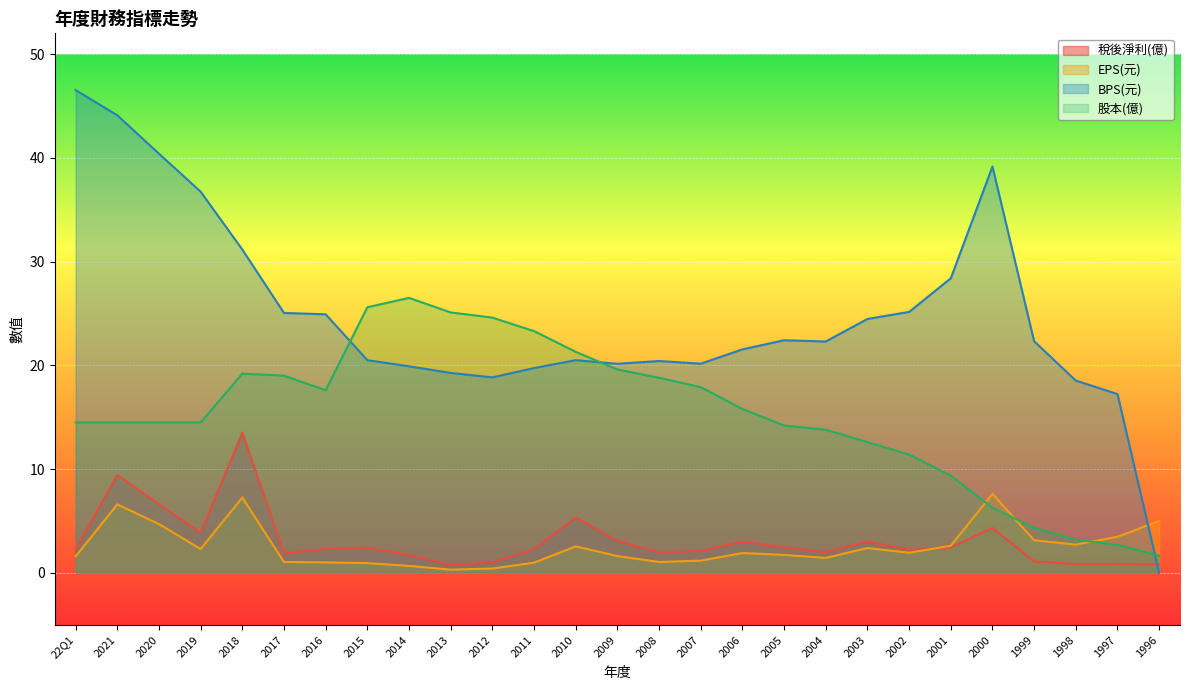

Which series has the largest total across all categories?

BPS(元)